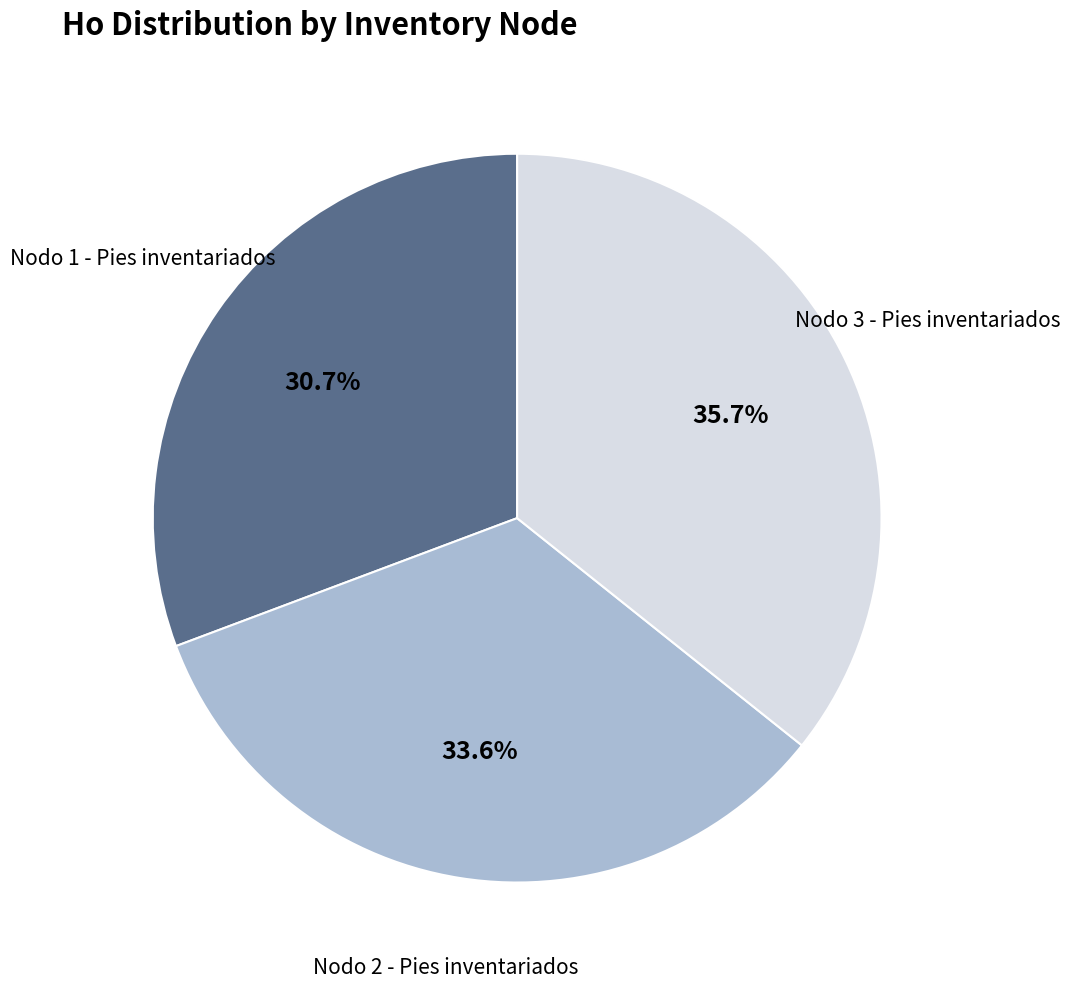

Is there a majority slice in this chart?

No